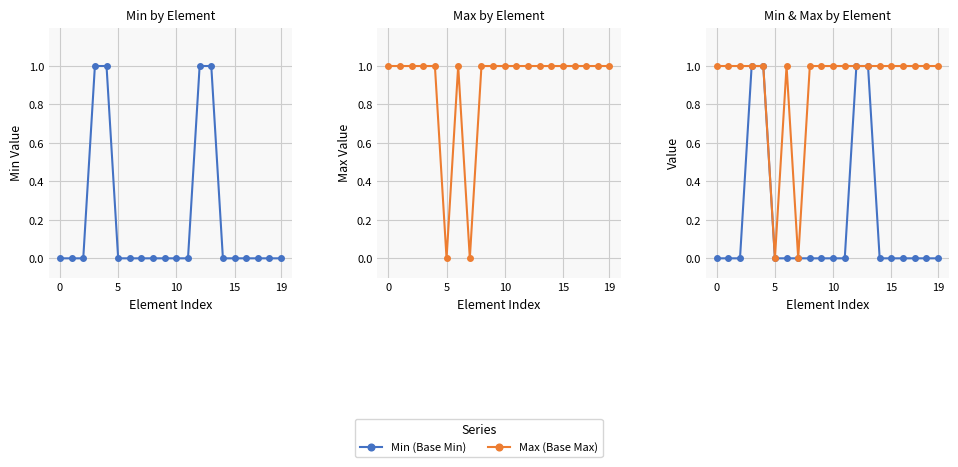

At which category does Max (Base Max) reach its first local peak?

6